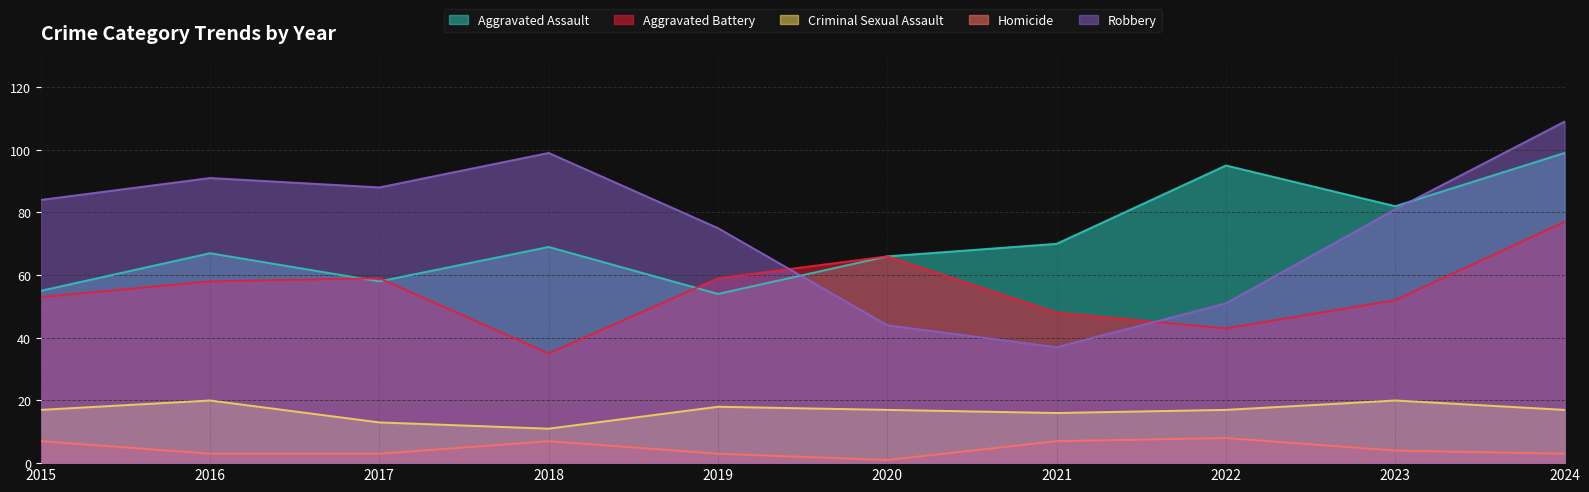

True or false: Robbery has a value of 36 at 2019.

False